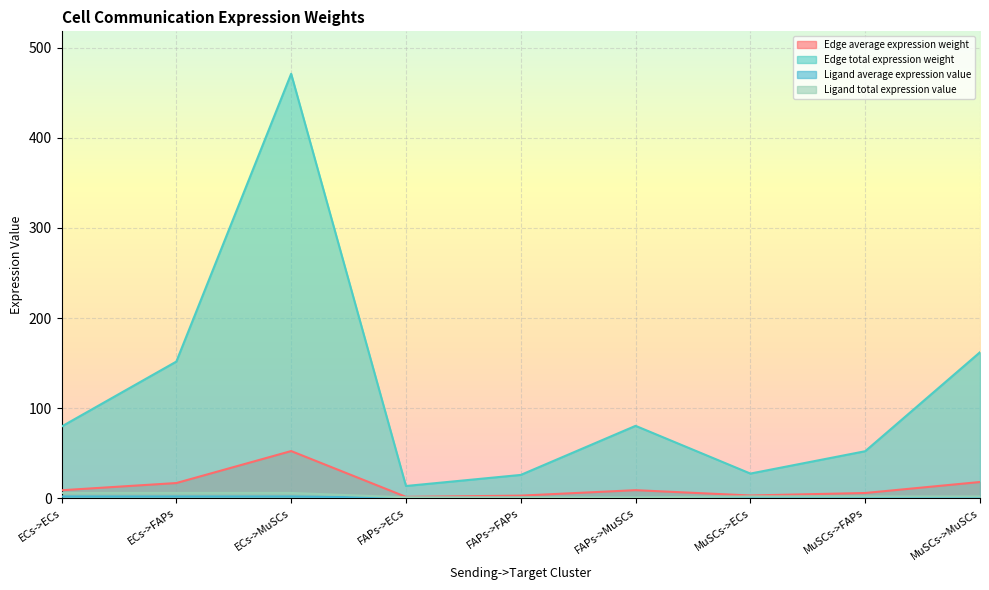

Between MuSCs->MuSCs and FAPs->FAPs, which is larger?

MuSCs->MuSCs